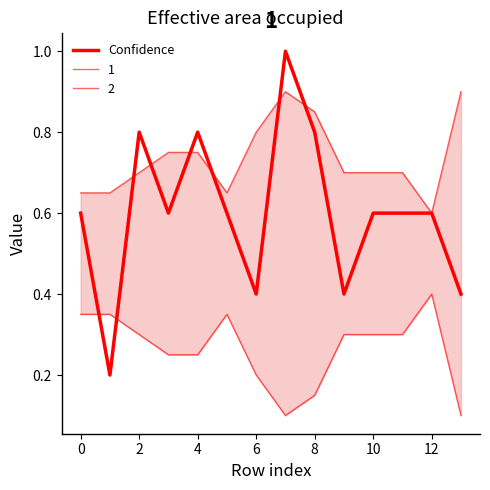

How many points are lower than both their immediate neighbors (excluding endpoints)?

4